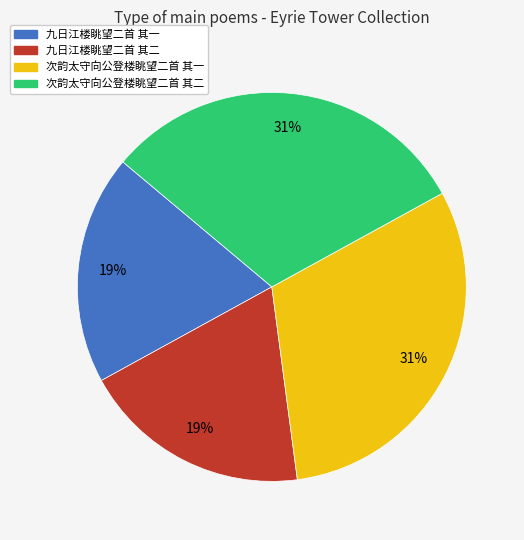

What percentage is the 九日江楼眺望二首 其二 slice, to the nearest percent?

19%